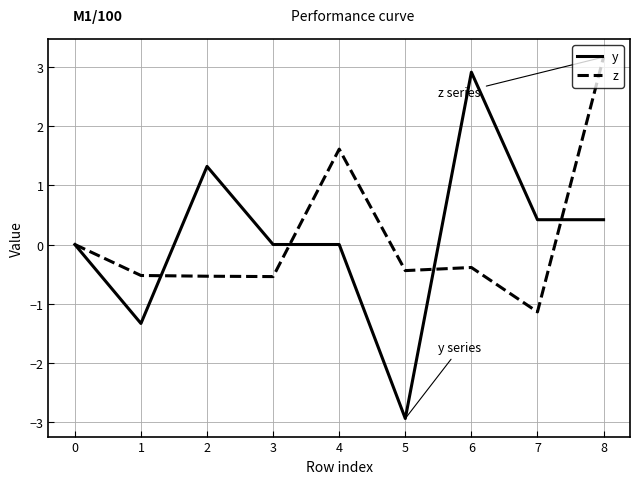

What is the total value across all series at 2?

0.8